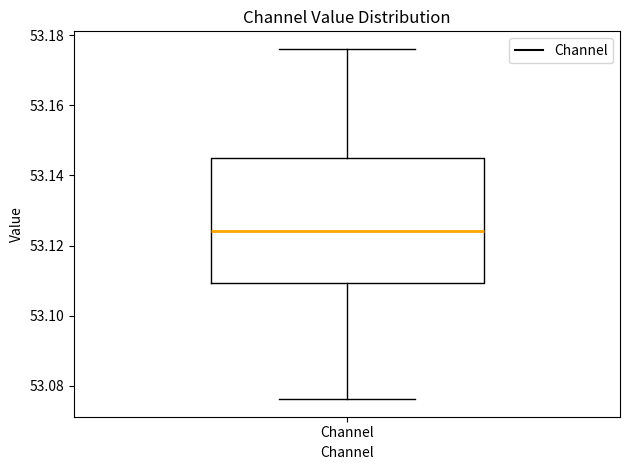

Read this box plot against the y-axis: the position of the median line, the range covered by the box, and the ends of both whiskers. The values are not printed on the chart, so give them approximately, as read against the axis.

median 53.124, box 53.110 to 53.146, whiskers 53.076 to 53.176